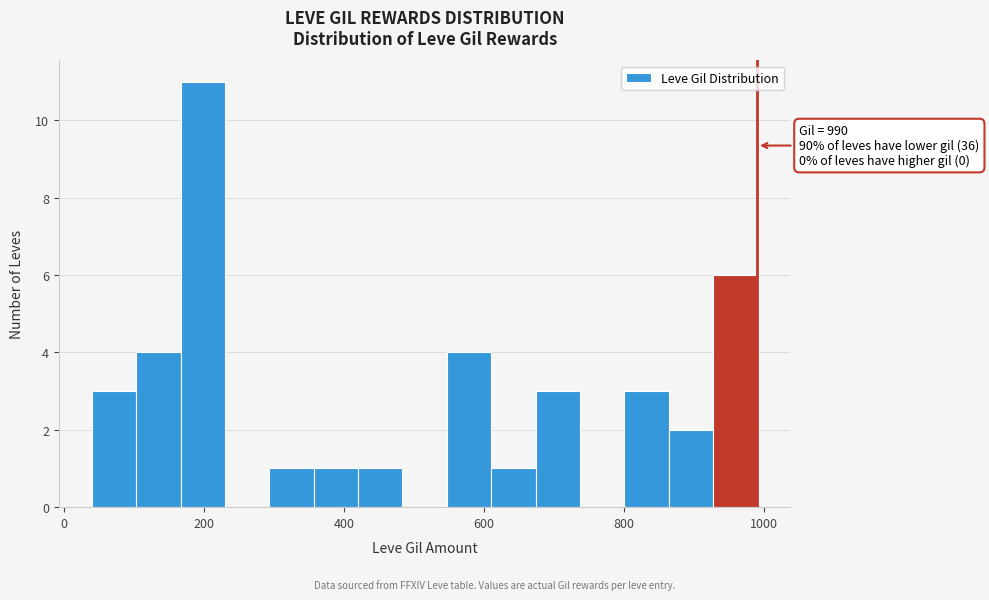

Around what value on the x-axis is the tallest bar? Give the approximate position of its centre, as read against the axis.

200